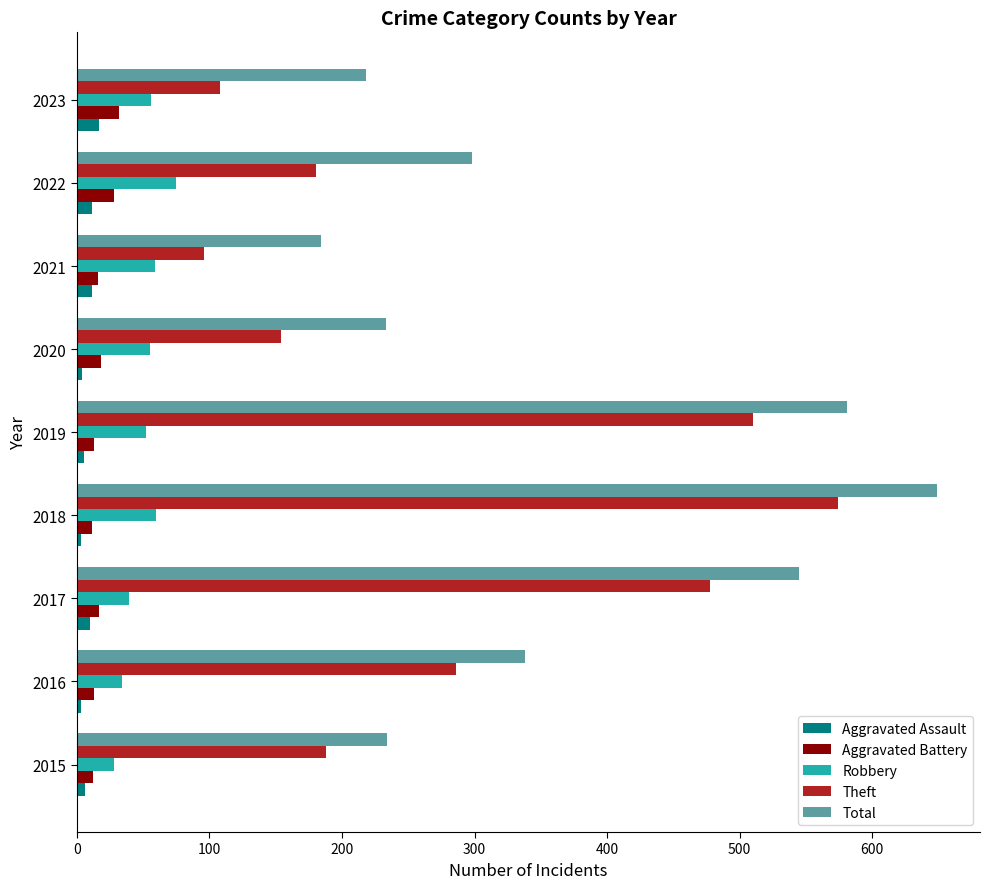

What is the sum of all Theft values?

2574